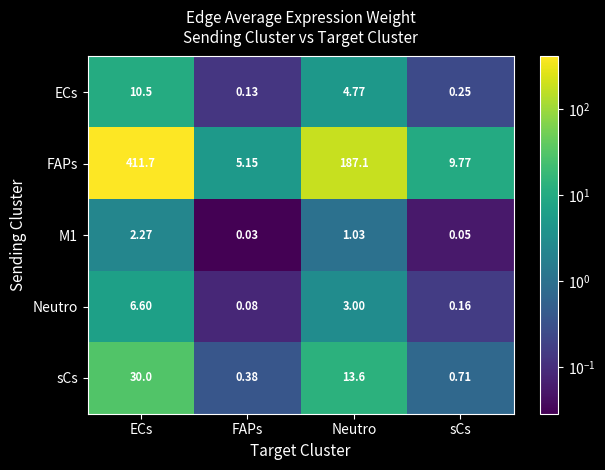

At which category is the sum across all series the highest?

ECs